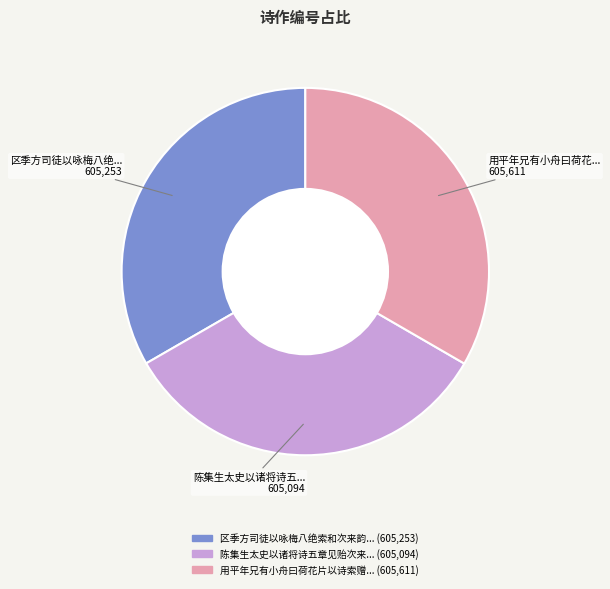

Is there a majority slice in this chart?

No